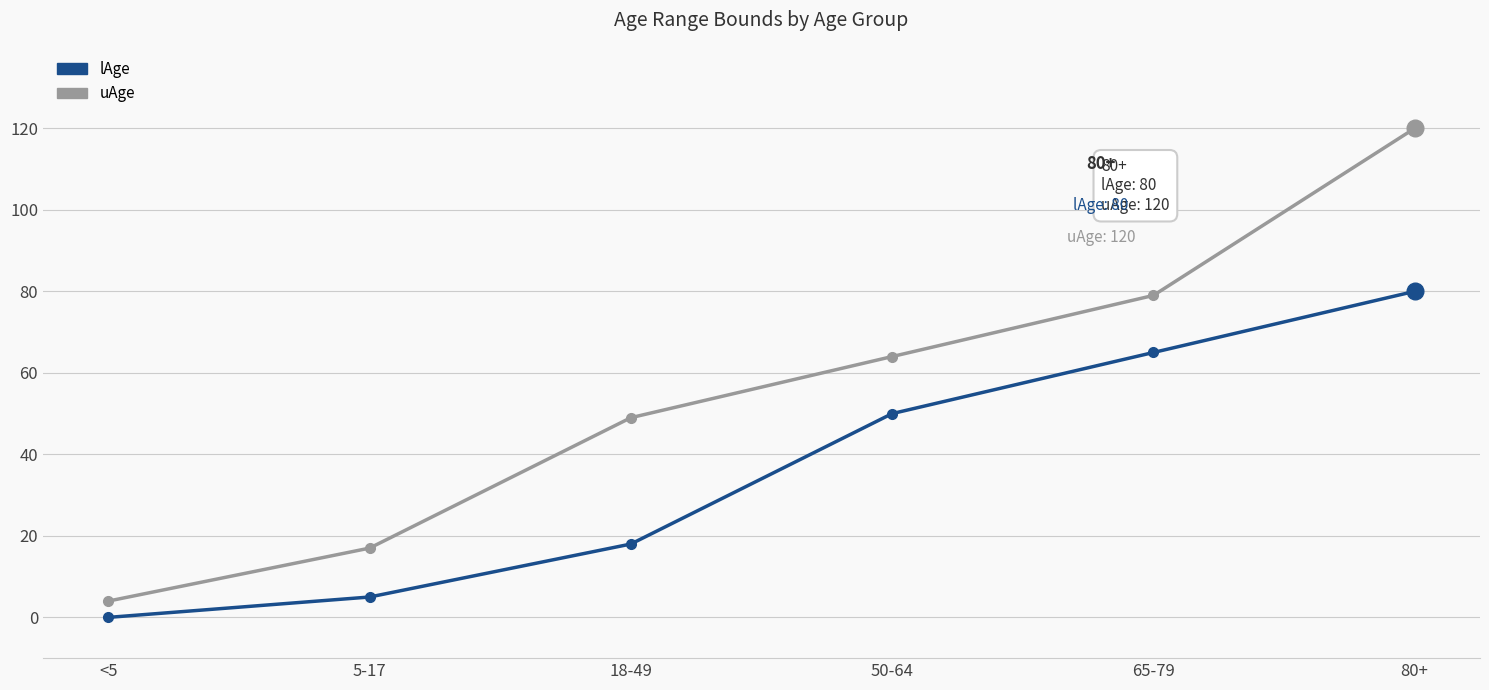

List the series in order of their overall mean, lowest first.

lAge, uAge